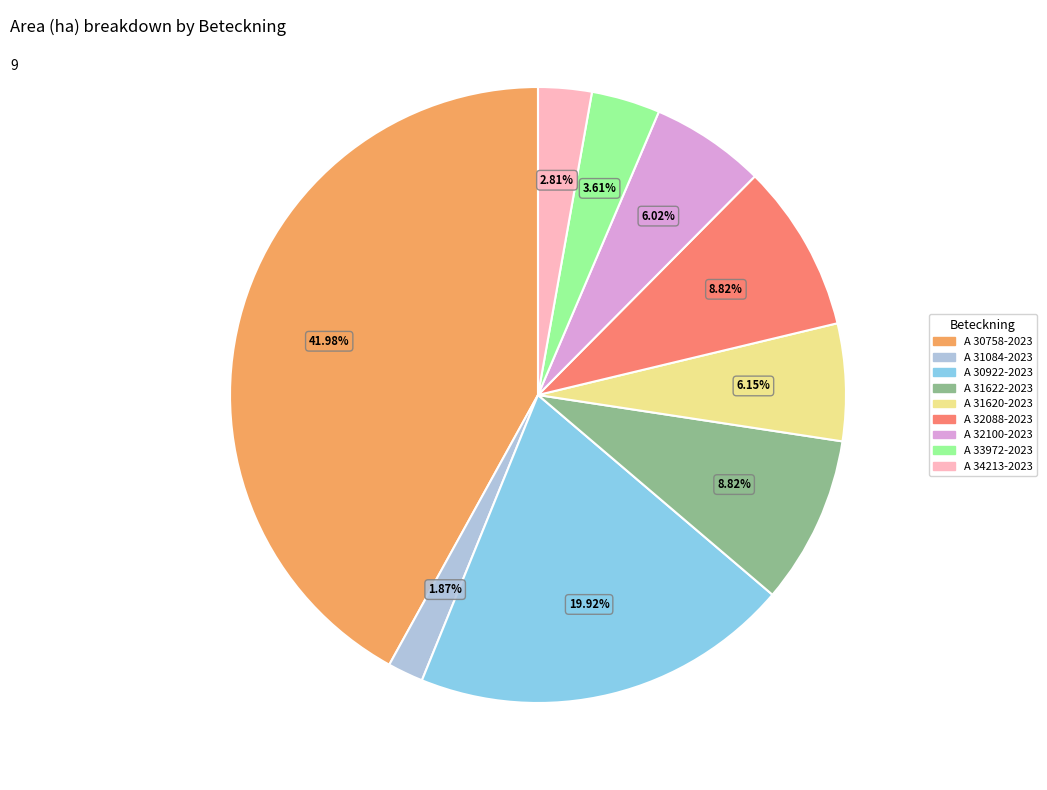

Is A 31084-2023 the majority of the pie?

No